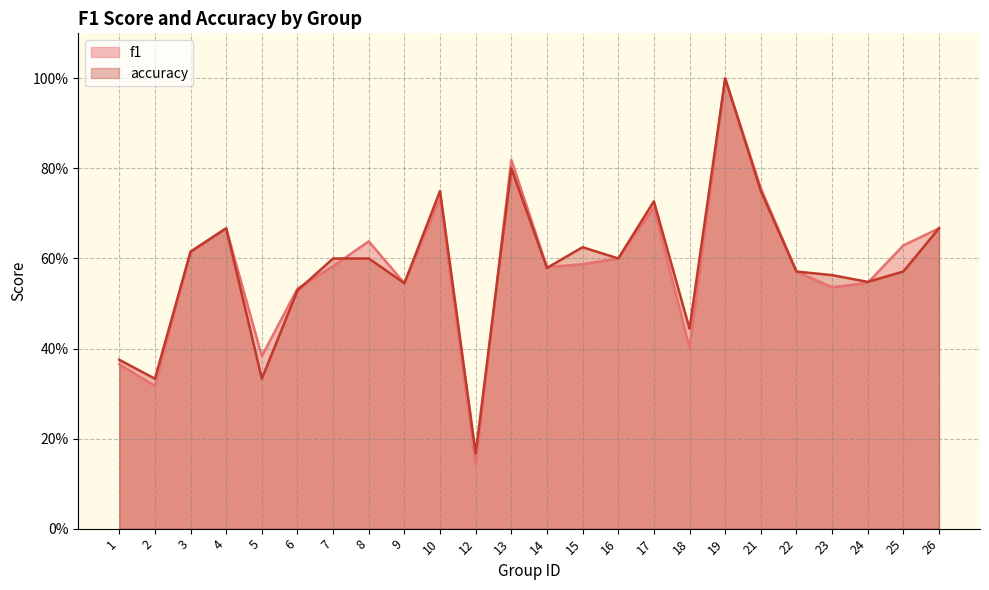

Reading left to right, list all the values displayed in this chart.

f1: 0.4	0.3	0.6	0.7	0.4	0.5	0.6	0.6	0.5	0.7	0.1	0.8	0.6	0.6	0.6	0.7	0.4	1.0	0.8	0.6	0.5	0.5	0.6	0.7
accuracy: 0.4	0.3	0.6	0.7	0.3	0.5	0.6	0.6	0.5	0.8	0.2	0.8	0.6	0.6	0.6	0.7	0.4	1.0	0.8	0.6	0.6	0.5	0.6	0.7